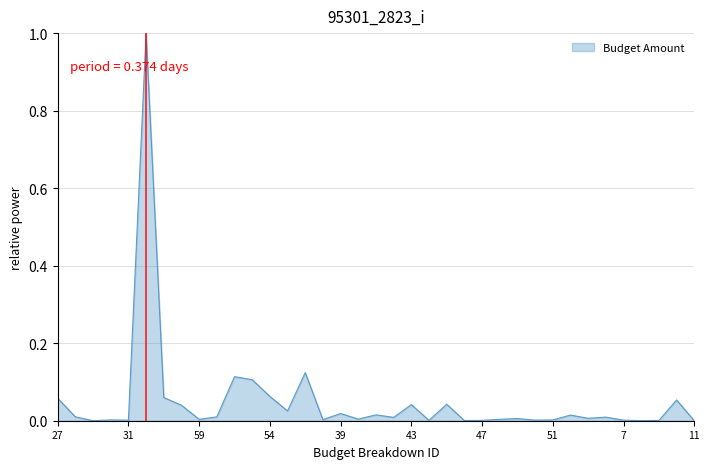

What is the greatest value displayed?

1.0